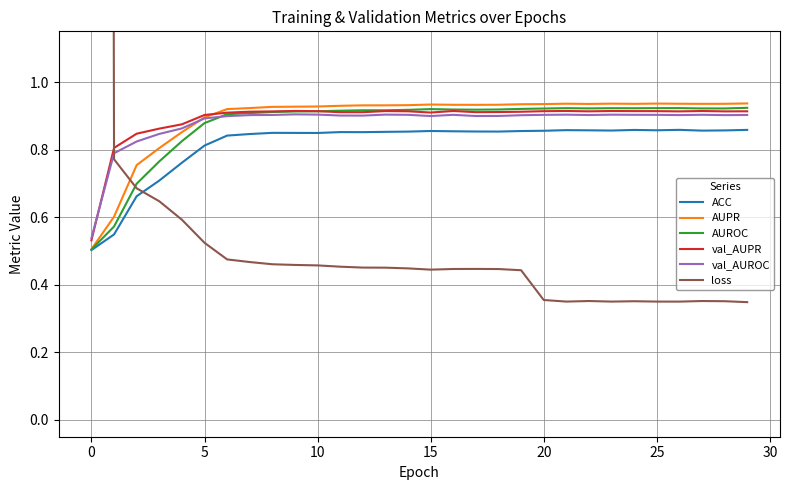

Reading left to right, transcribe all the data shown in this chart.

ACC: 0.5	0.5	0.7	0.7	0.8	0.8	0.8	0.8	0.8	0.8	0.8	0.9	0.9	0.9	0.9	0.9	0.9	0.9	0.9	0.9	0.9	0.9	0.9	0.9	0.9	0.9	0.9	0.9	0.9	0.9
AUPR: 0.5	0.6	0.8	0.8	0.9	0.9	0.9	0.9	0.9	0.9	0.9	0.9	0.9	0.9	0.9	0.9	0.9	0.9	0.9	0.9	0.9	0.9	0.9	0.9	0.9	0.9	0.9	0.9	0.9	0.9
AUROC: 0.5	0.6	0.7	0.8	0.8	0.9	0.9	0.9	0.9	0.9	0.9	0.9	0.9	0.9	0.9	0.9	0.9	0.9	0.9	0.9	0.9	0.9	0.9	0.9	0.9	0.9	0.9	0.9	0.9	0.9
val_AUPR: 0.5	0.8	0.8	0.9	0.9	0.9	0.9	0.9	0.9	0.9	0.9	0.9	0.9	0.9	0.9	0.9	0.9	0.9	0.9	0.9	0.9	0.9	0.9	0.9	0.9	0.9	0.9	0.9	0.9	0.9
val_AUROC: 0.5	0.8	0.8	0.8	0.9	0.9	0.9	0.9	0.9	0.9	0.9	0.9	0.9	0.9	0.9	0.9	0.9	0.9	0.9	0.9	0.9	0.9	0.9	0.9	0.9	0.9	0.9	0.9	0.9	0.9
loss: 30.7	0.8	0.7	0.6	0.6	0.5	0.5	0.5	0.5	0.5	0.5	0.5	0.5	0.5	0.4	0.4	0.4	0.4	0.4	0.4	0.4	0.4	0.4	0.3	0.4	0.4	0.3	0.4	0.4	0.3